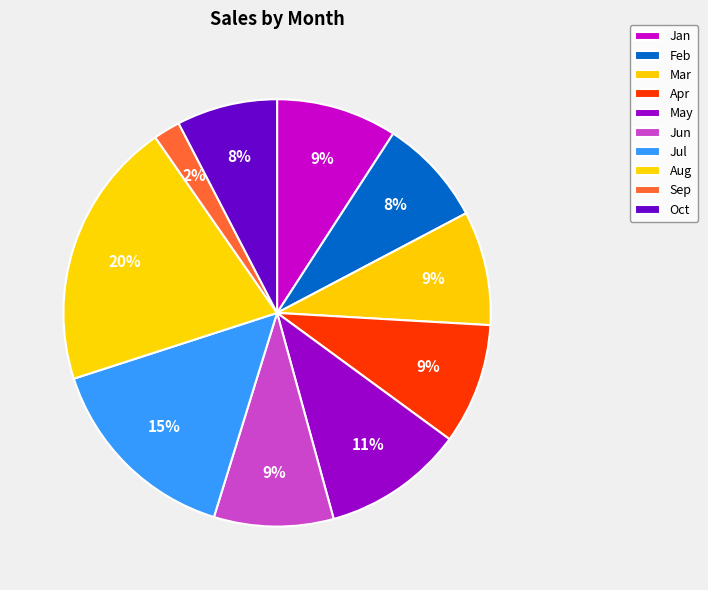

Count the number of slices in the pie.

10